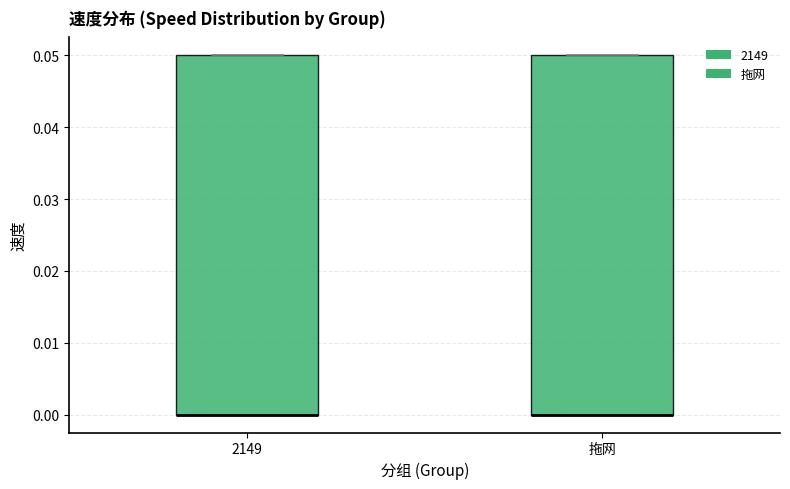

Reading left to right, read every box against the y-axis: the position of its median line, the range the box covers, and the ends of its whiskers. The values are not printed on the chart, so give them approximately, as read against the axis.

2149: median 0.00 (drawn on the box's lower edge), box 0.00 to 0.05, whiskers 0.00 to 0.05
拖网: median 0.00 (drawn on the box's lower edge), box 0.00 to 0.05, whiskers 0.00 to 0.05